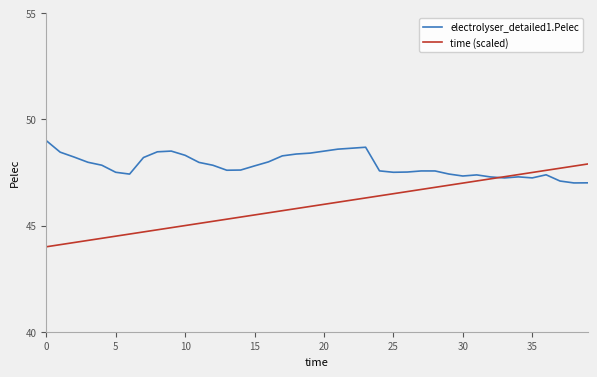

Rank the series by their average value, from lowest to highest.

time (scaled), electrolyser_detailed1.Pelec